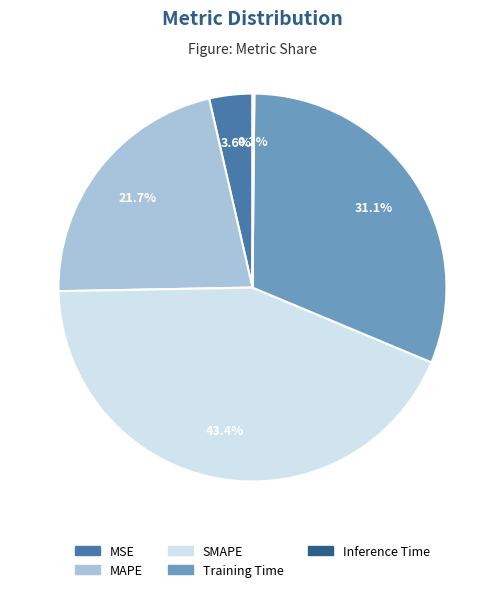

To the nearest percent, what portion does MAPE represent?

22%